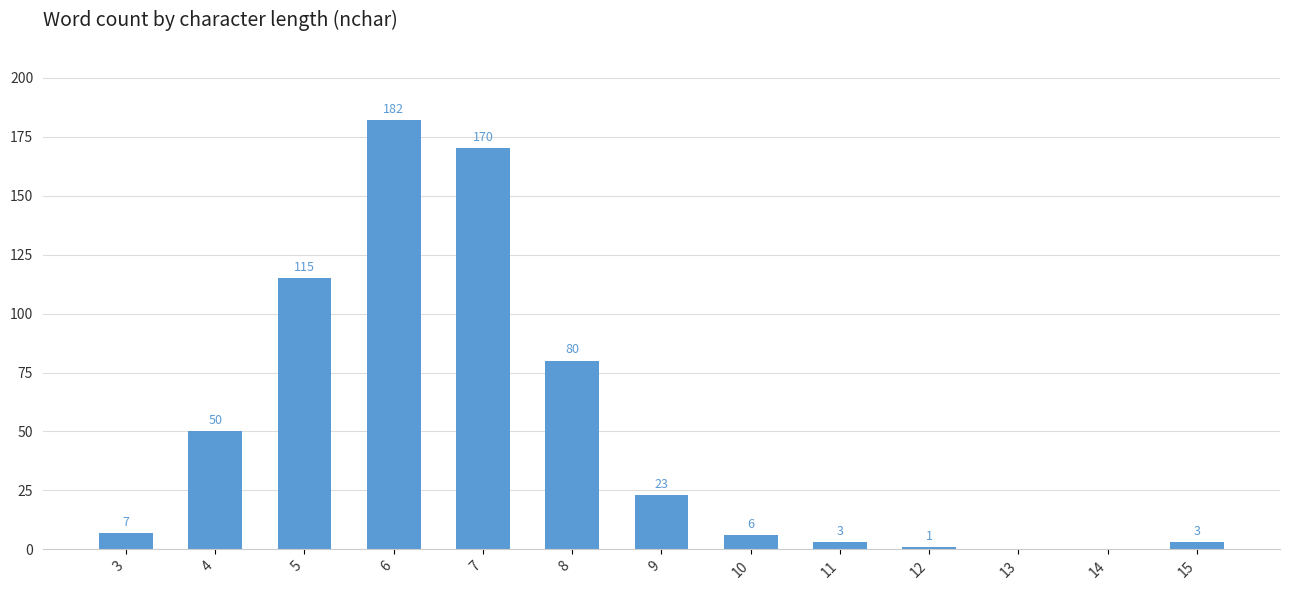

Is it true that the value at 9 is 35?

False